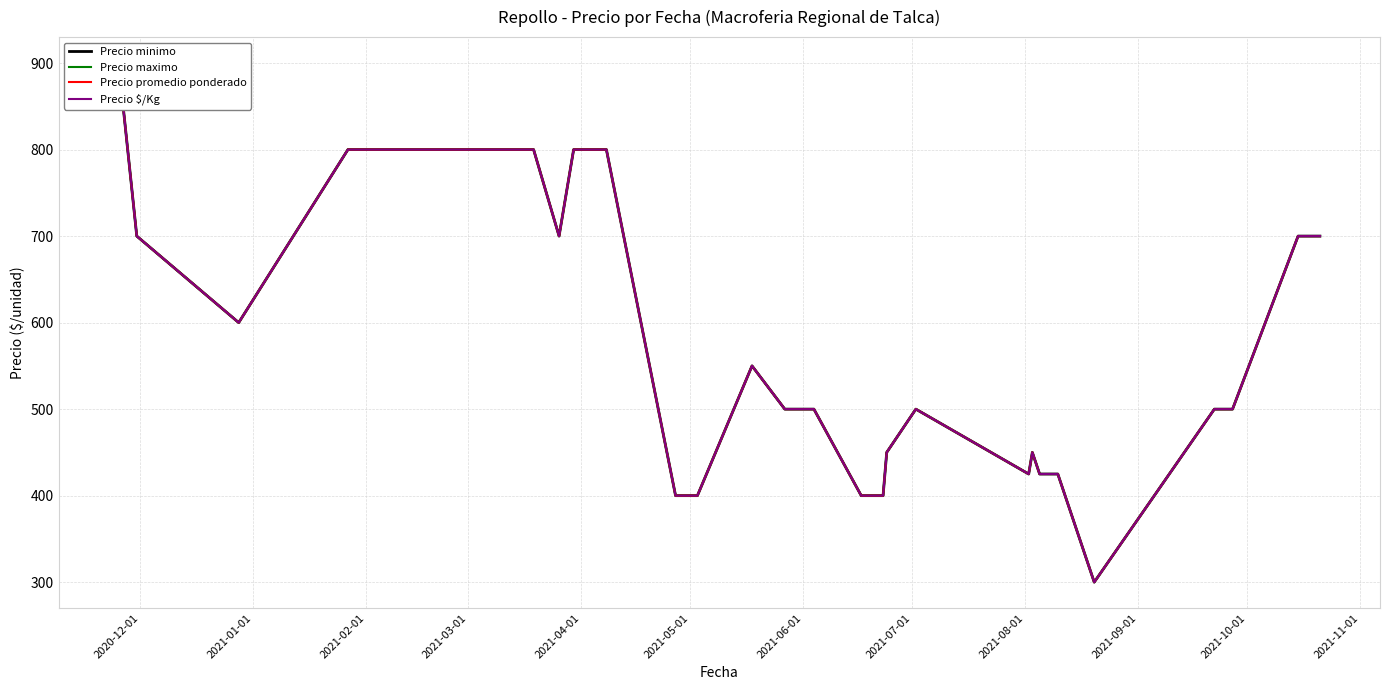

How many lines are shown in the chart?

4